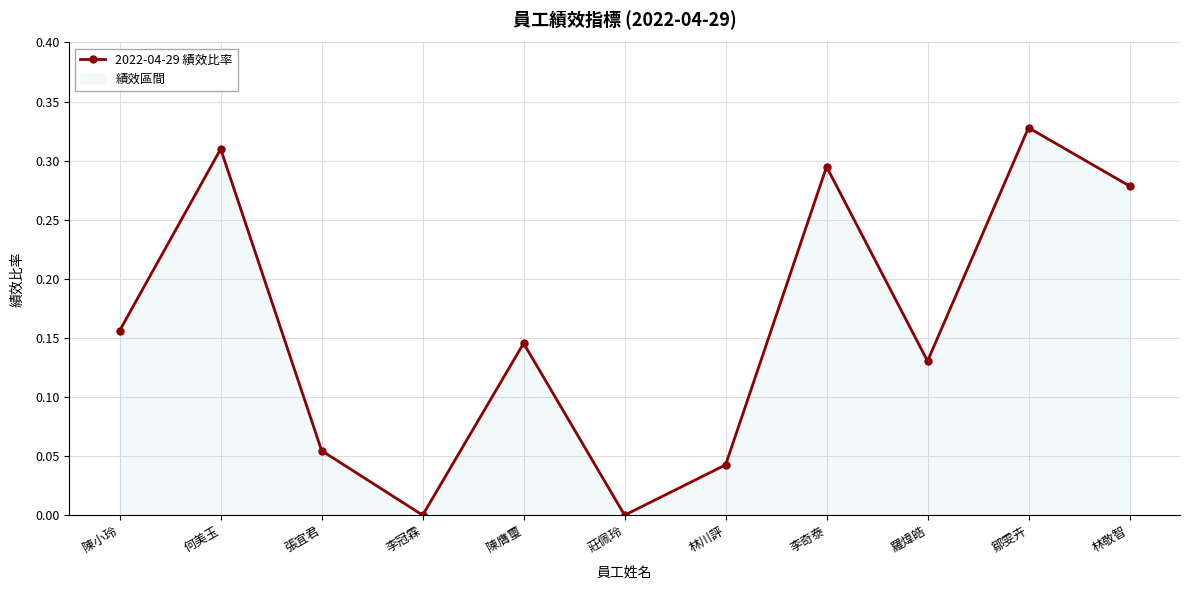

Reading left to right, extract all data points from this chart.

0.2	0.3	0.1	0.0	0.1	0.0	0.0	0.3	0.1	0.3	0.3